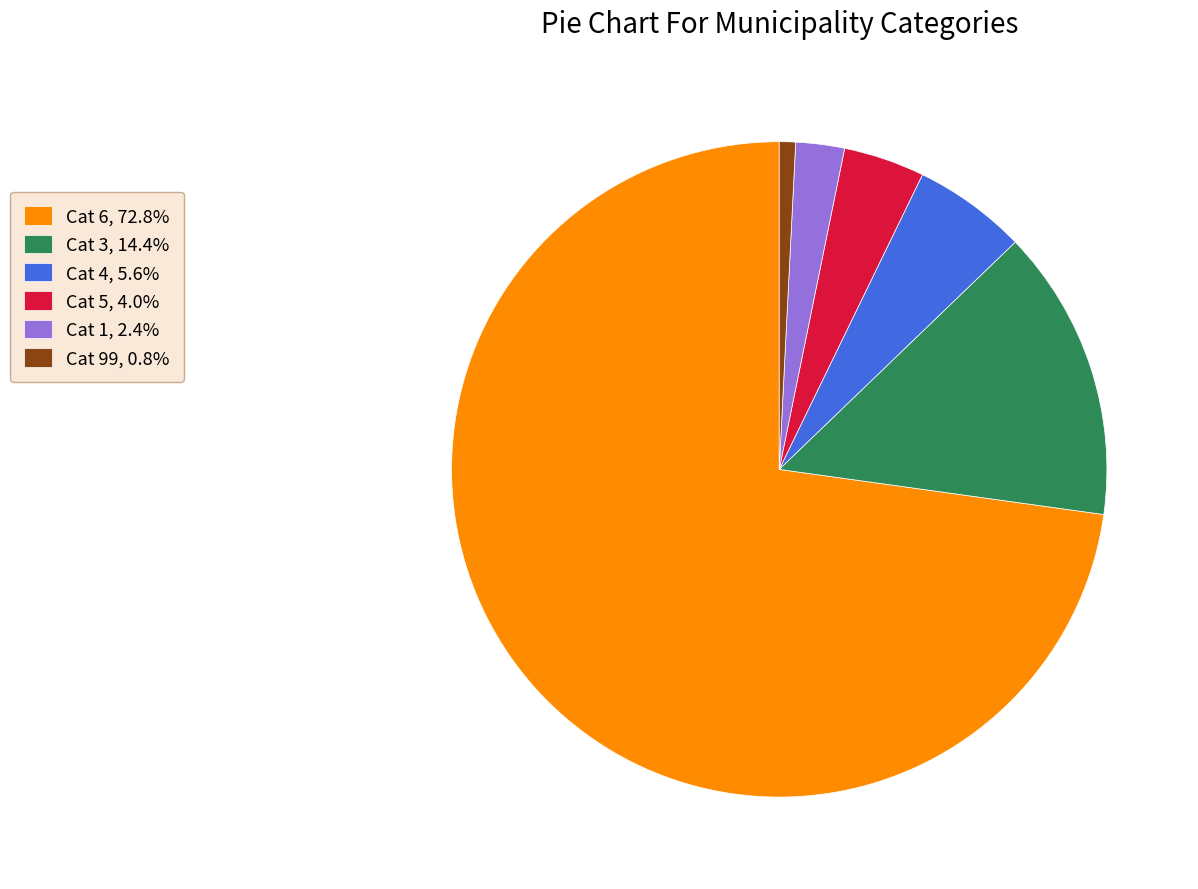

Count the number of slices in the pie.

6